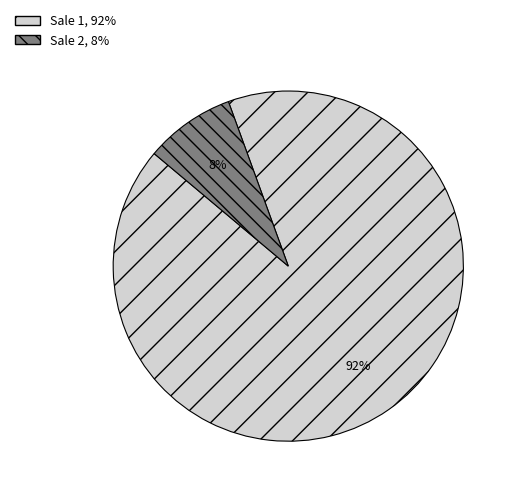

Which slice is the largest?

Sale 1